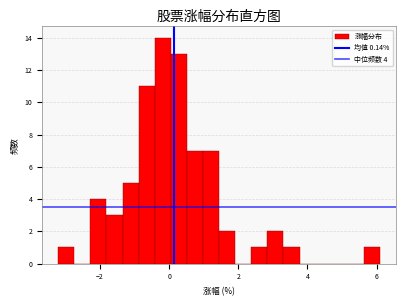

Around what value on the x-axis is the tallest bar? Give the approximate position of its centre, as read against the axis.

-0.2